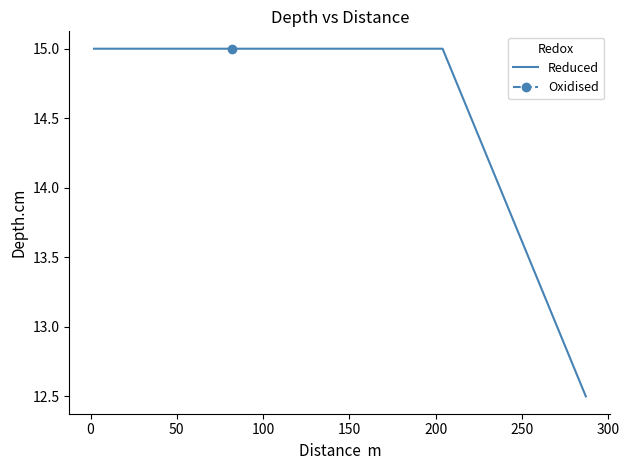

What is the highest value of the Reduced series?

15.0